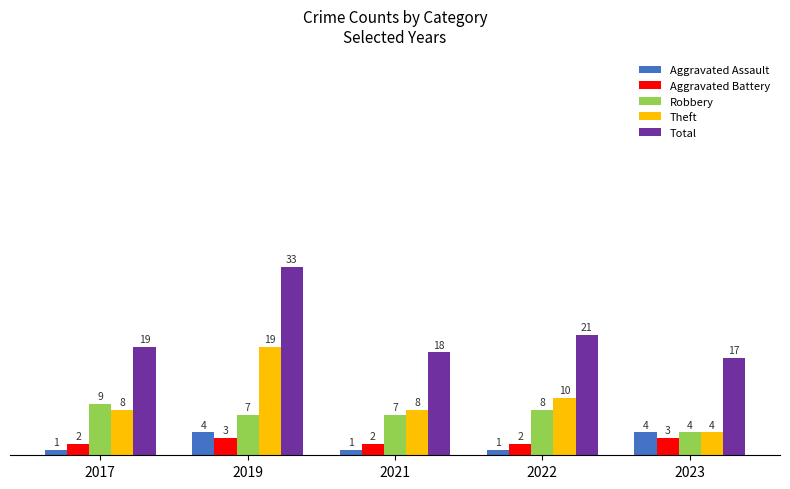

How many groups of bars are there?

5